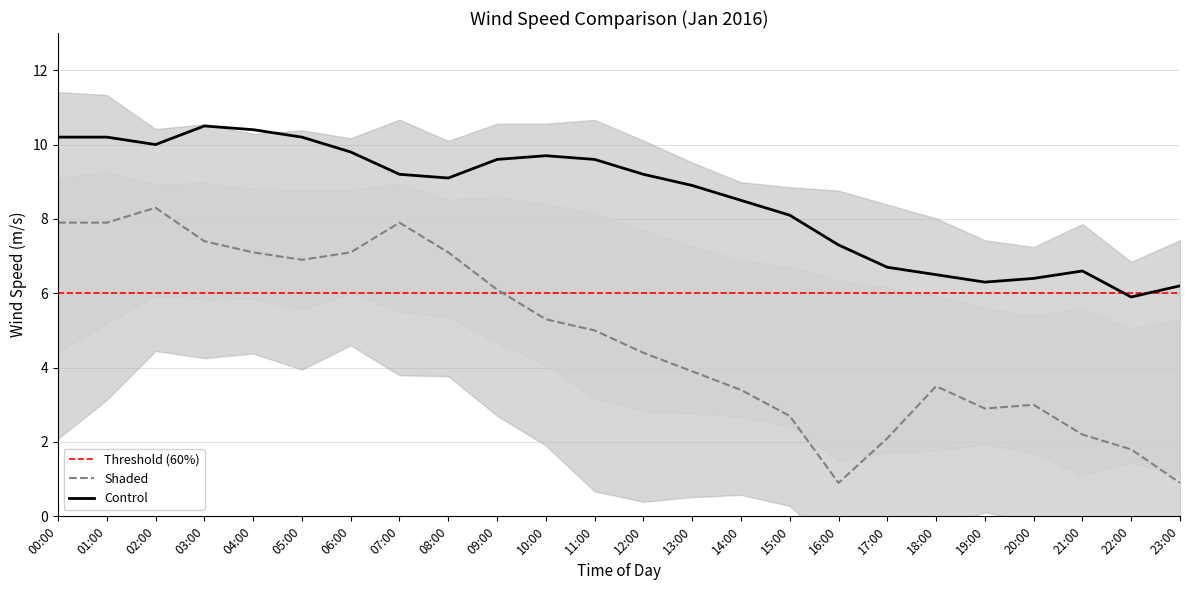

Is the value of Control at 14:00 greater than the value of Shaded at 01:00?

Yes